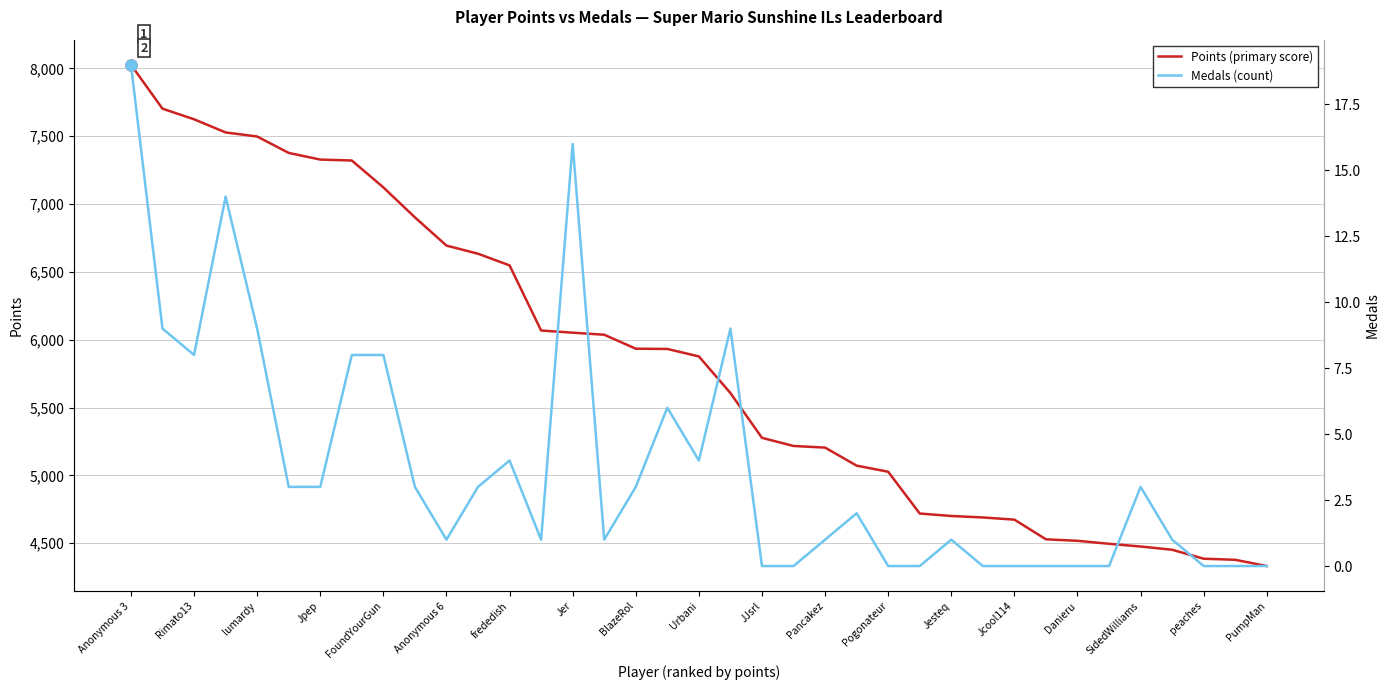

At which category is the sum across all series the highest?

Anonymous 3